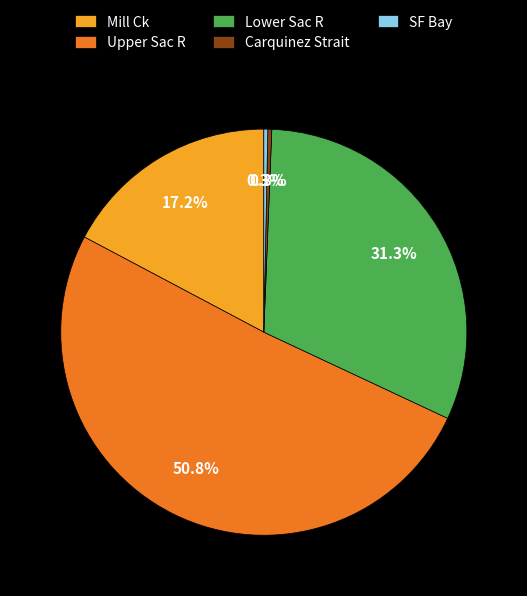

How many slices are in this pie chart?

5